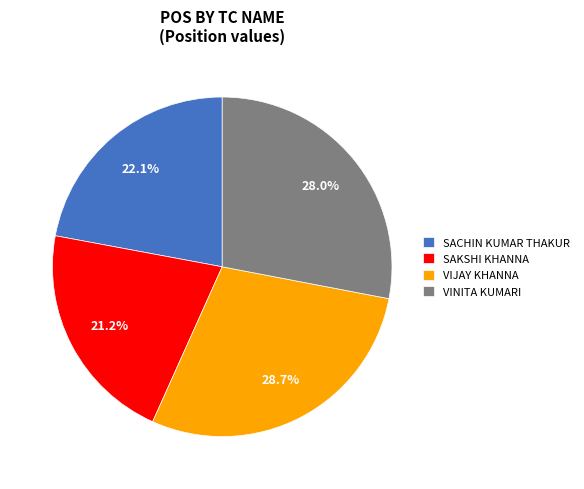

To the nearest percent, what is the average slice percentage?

25%